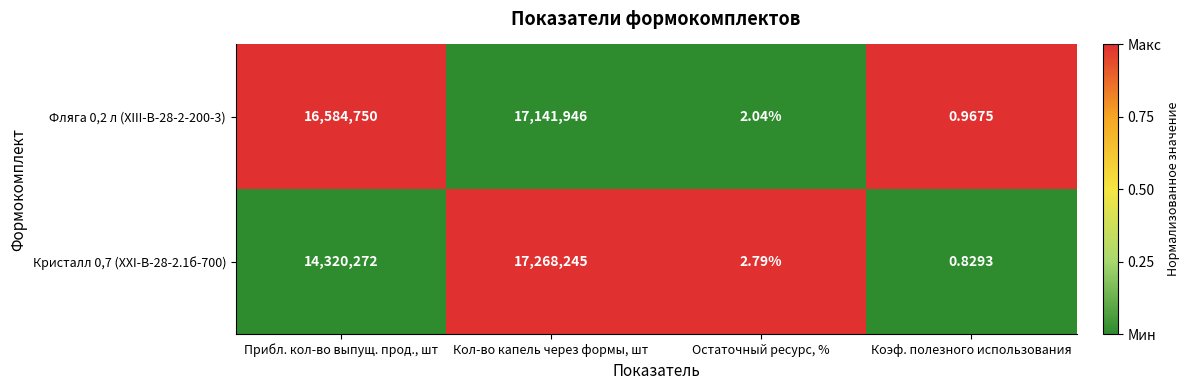

At which category does the chart reach its minimum across all series?

Коэф. полезного использования